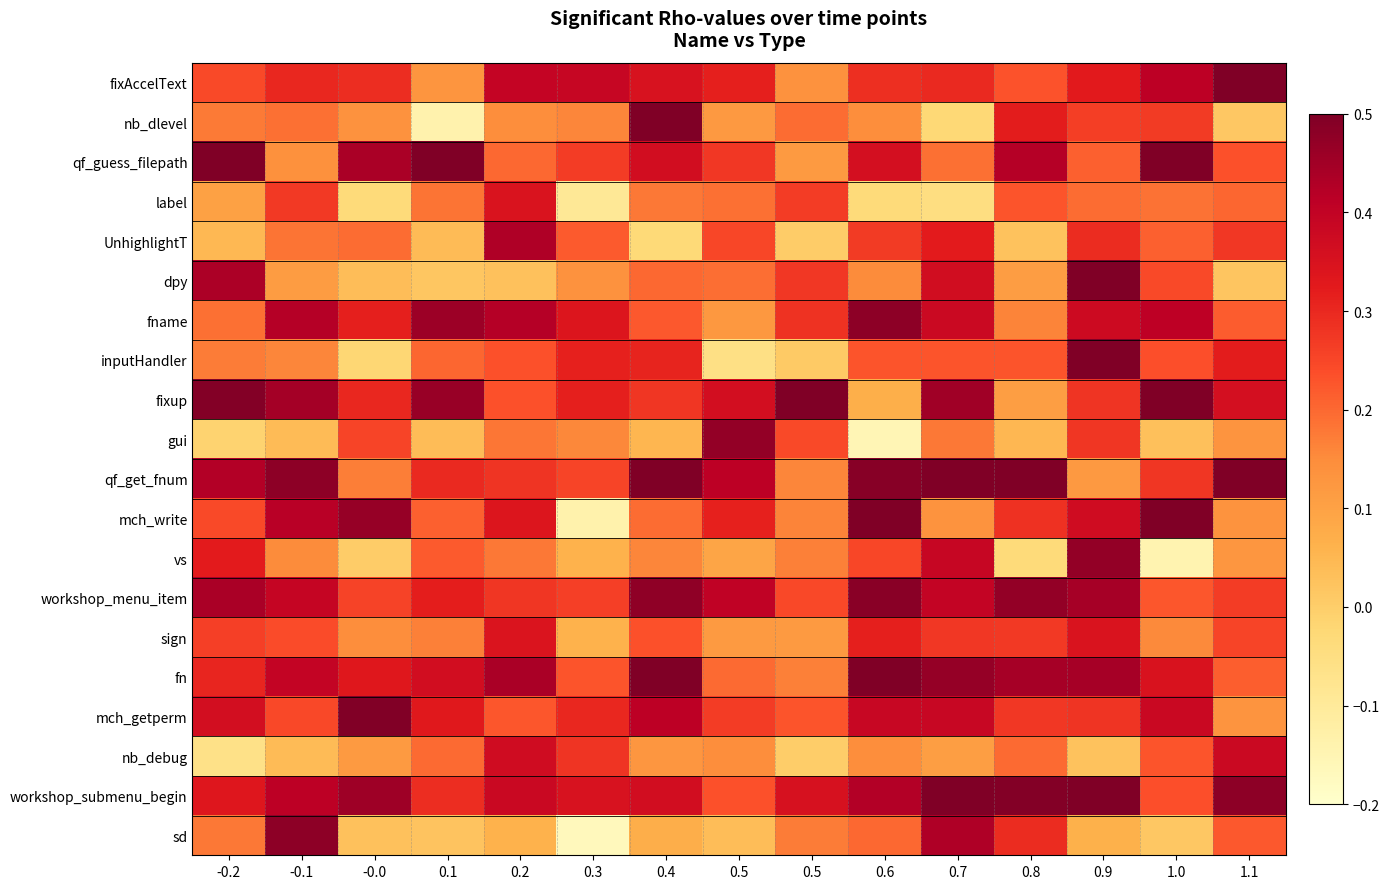

Which label corresponds to the smallest value in the chart?

0.3